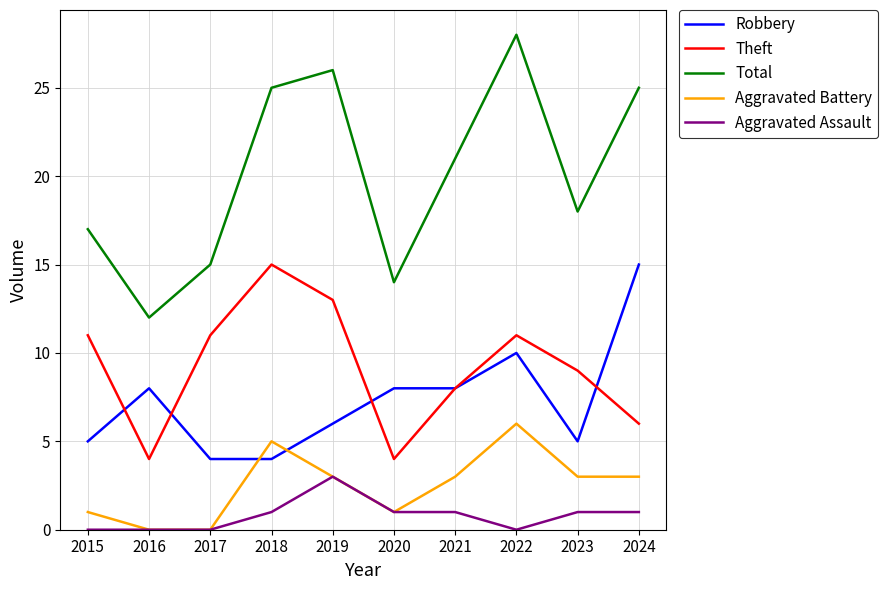

At which label is Total closest to 20?

2021